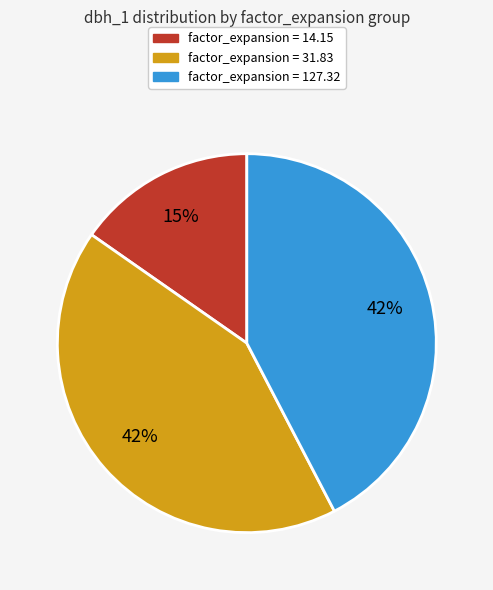

To the nearest percent, what is the difference between the largest and smallest slice percentages?

27%